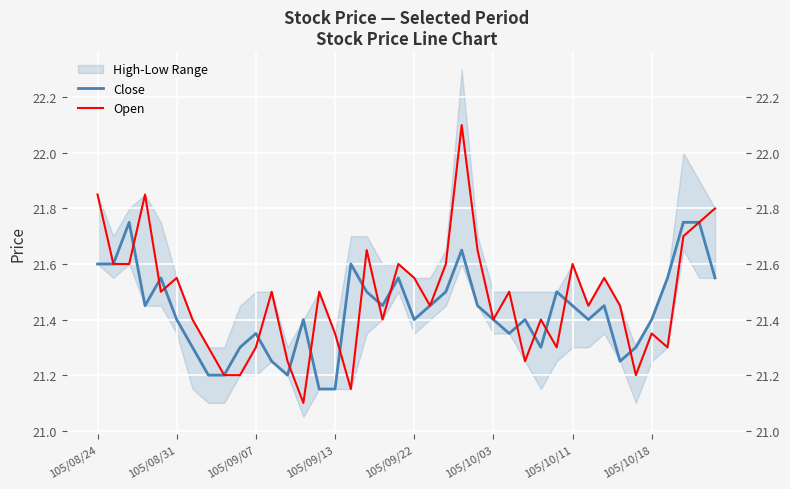

True or false: Close has more than 2 points higher than both neighbors.

True